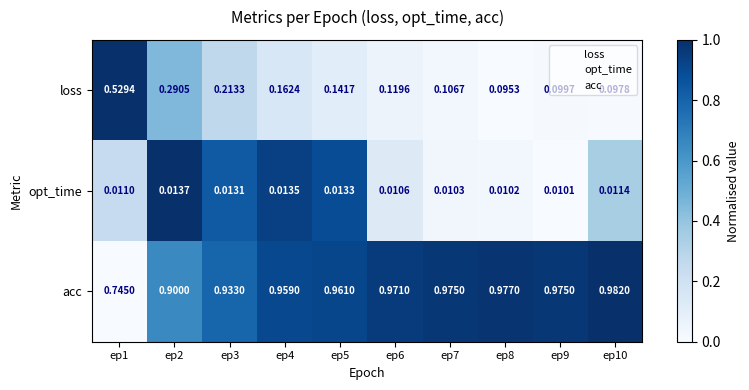

List the series in order of their overall mean, lowest first.

opt_time, loss, acc